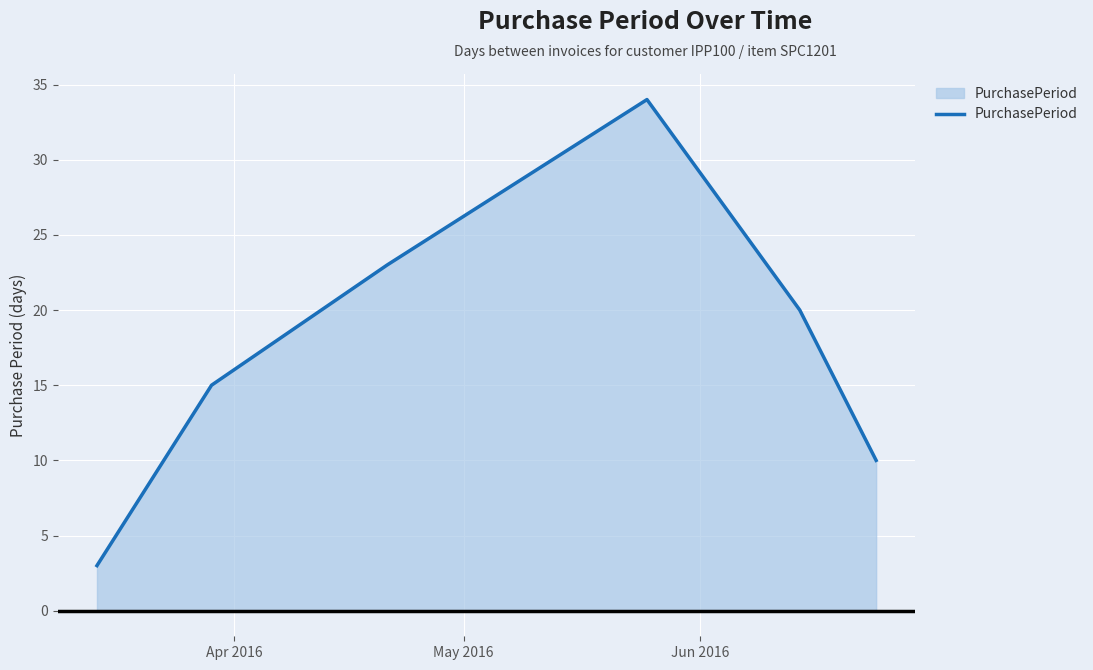

What is the average value?

18